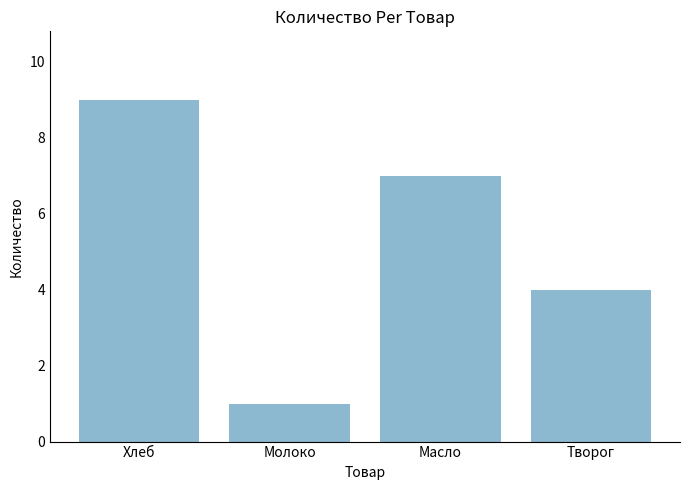

True or false: the data shows 10 at Масло.

False